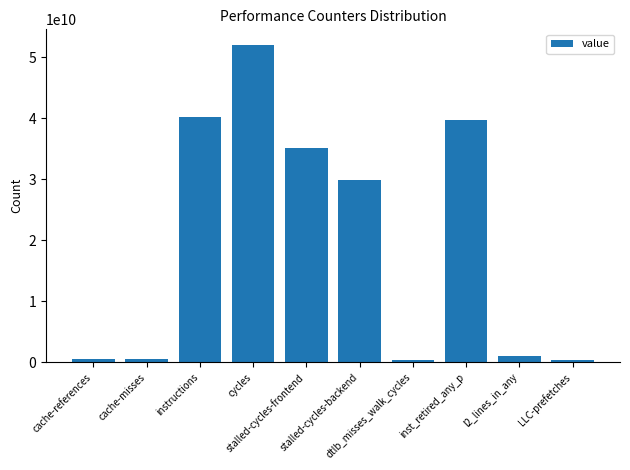

What is the value of the 6th bar from the left?

29932408700